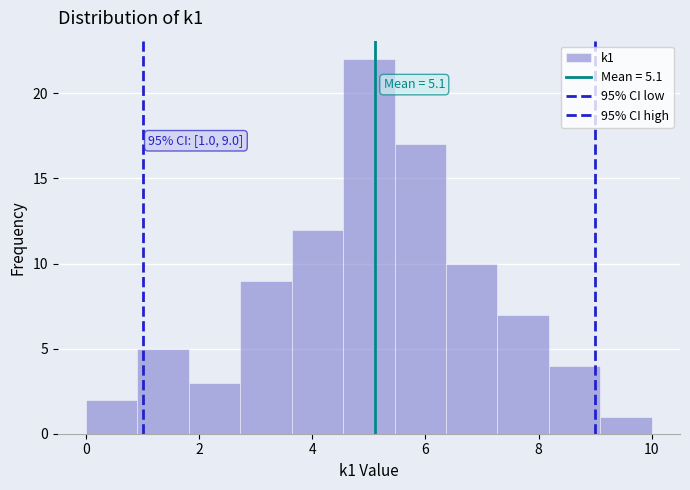

Which range on the x-axis has the tallest bar?

4.6 to 5.4